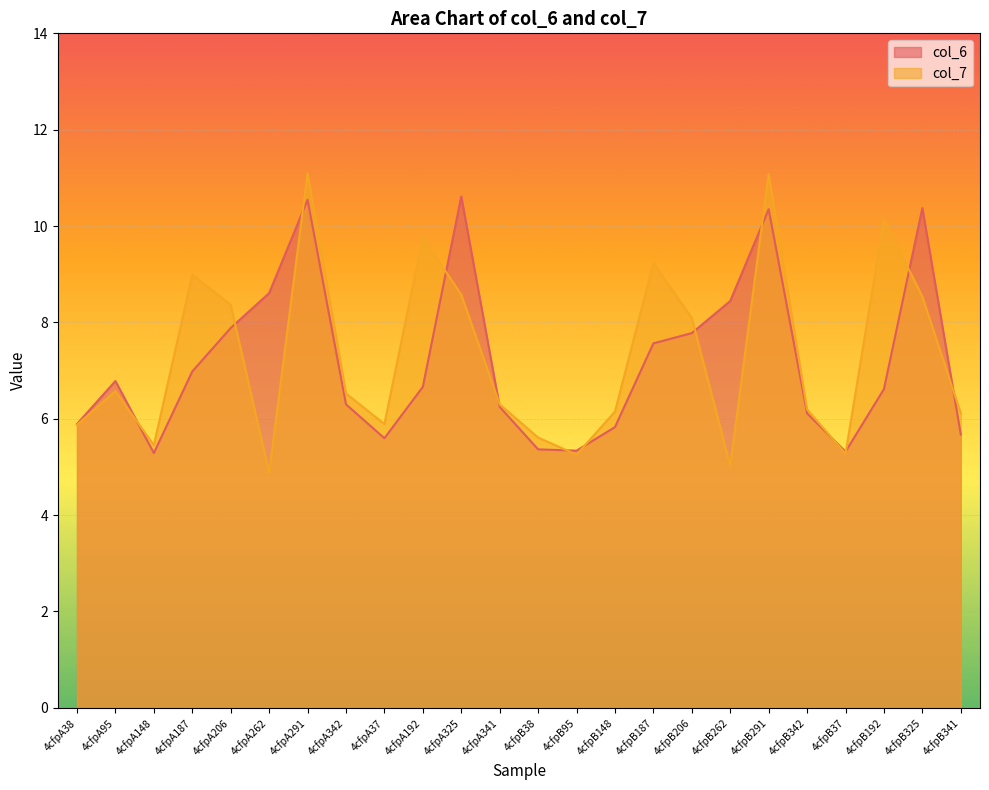

What is the difference between the second highest and second lowest values in the col_6 series?

5.2